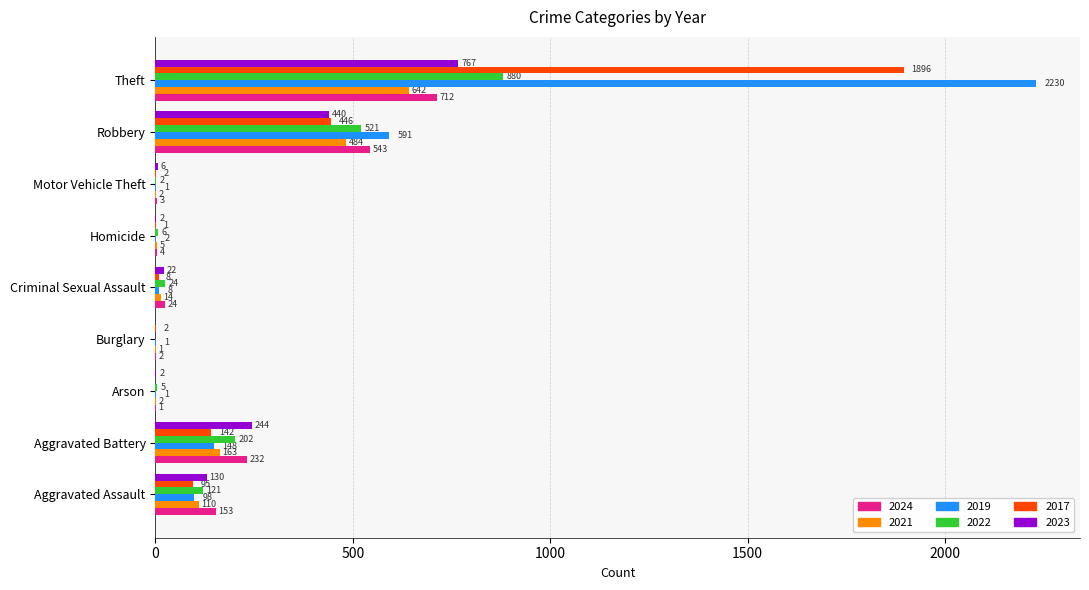

The value of 2022 at Theft is 880. True or false?

True